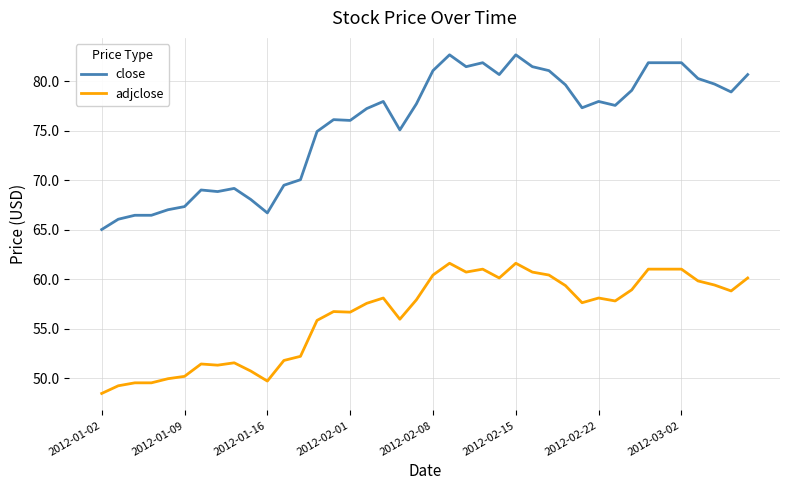

Rank the series by their average value, from lowest to highest.

adjclose, close